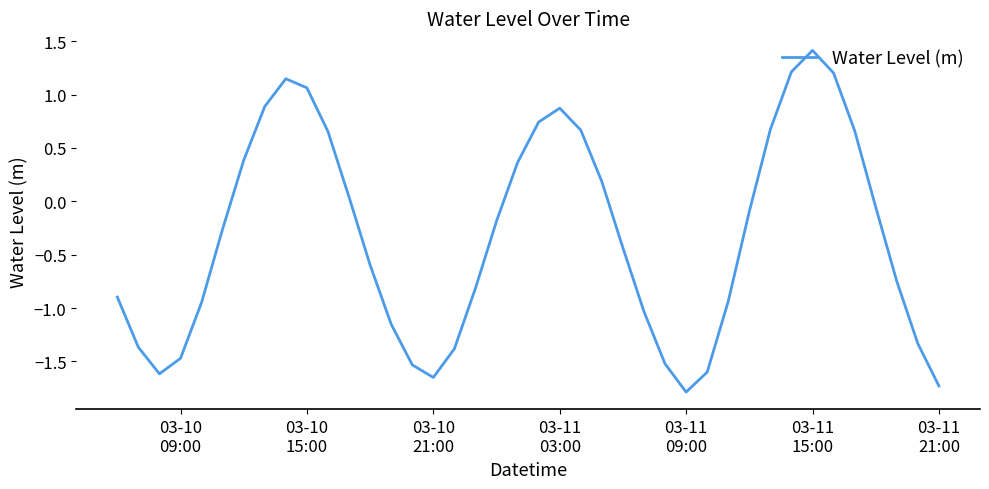

How many values exceed 0?

16